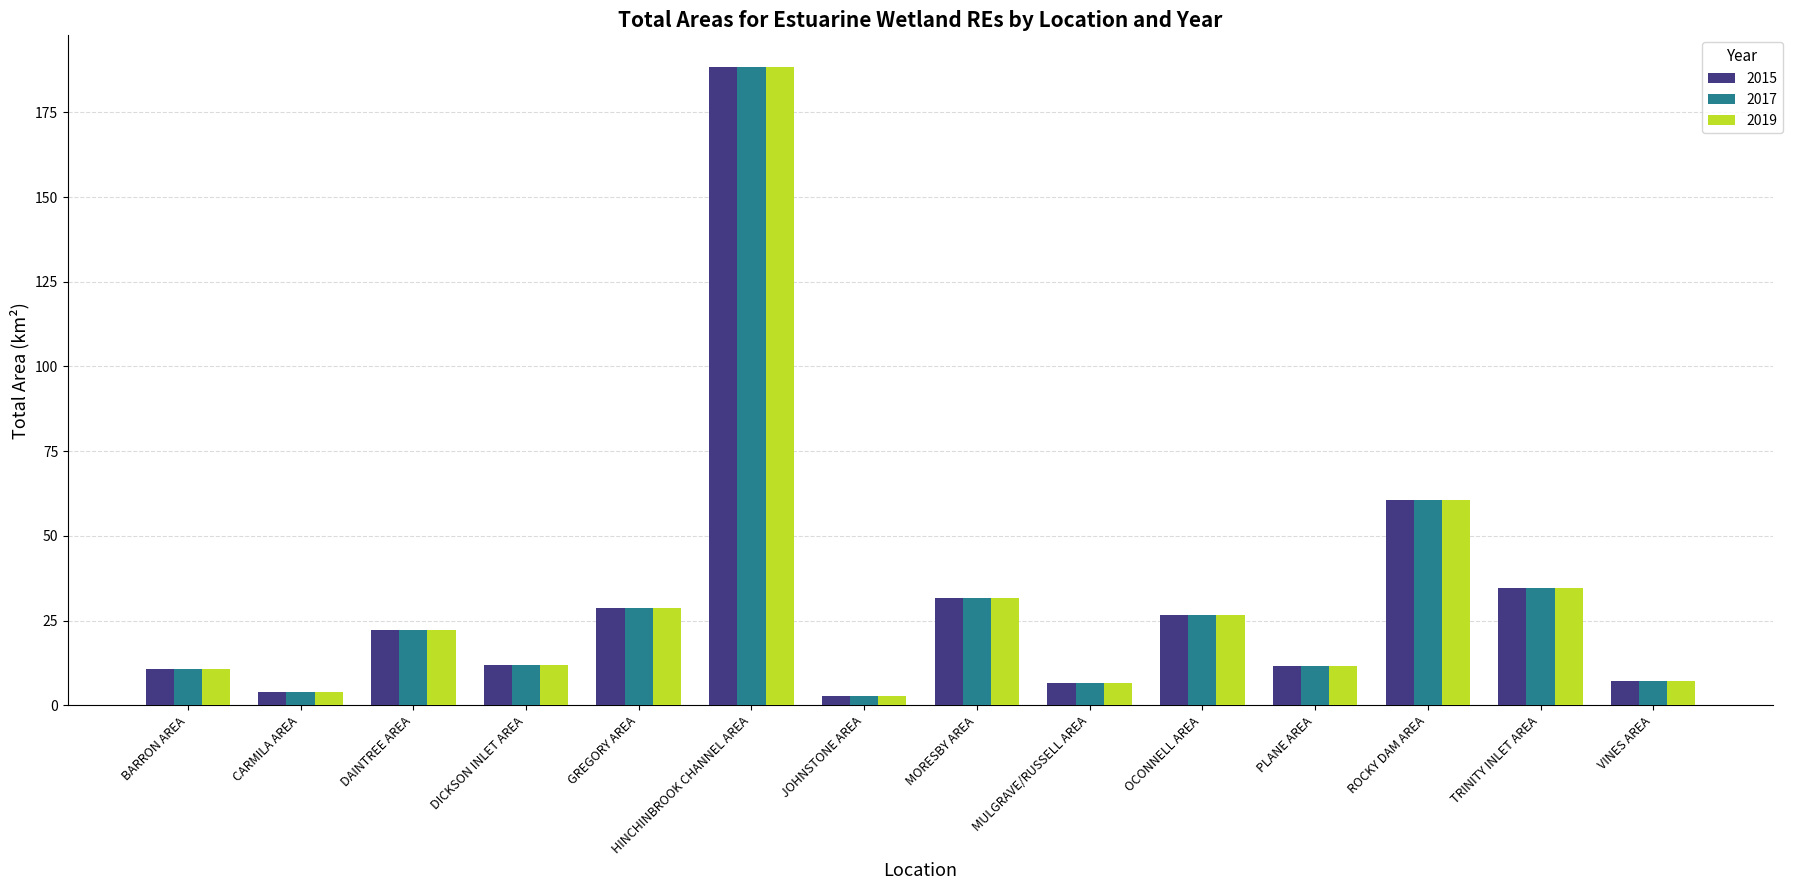

Which series has the largest range (max minus min)?

2015